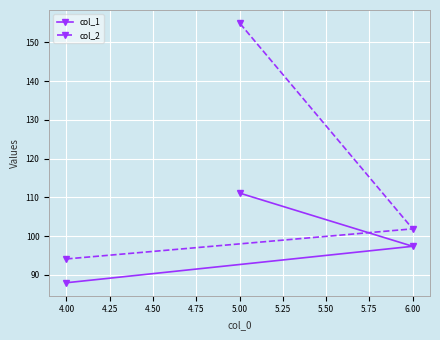

At which category is the sum across all series the highest?

5.00